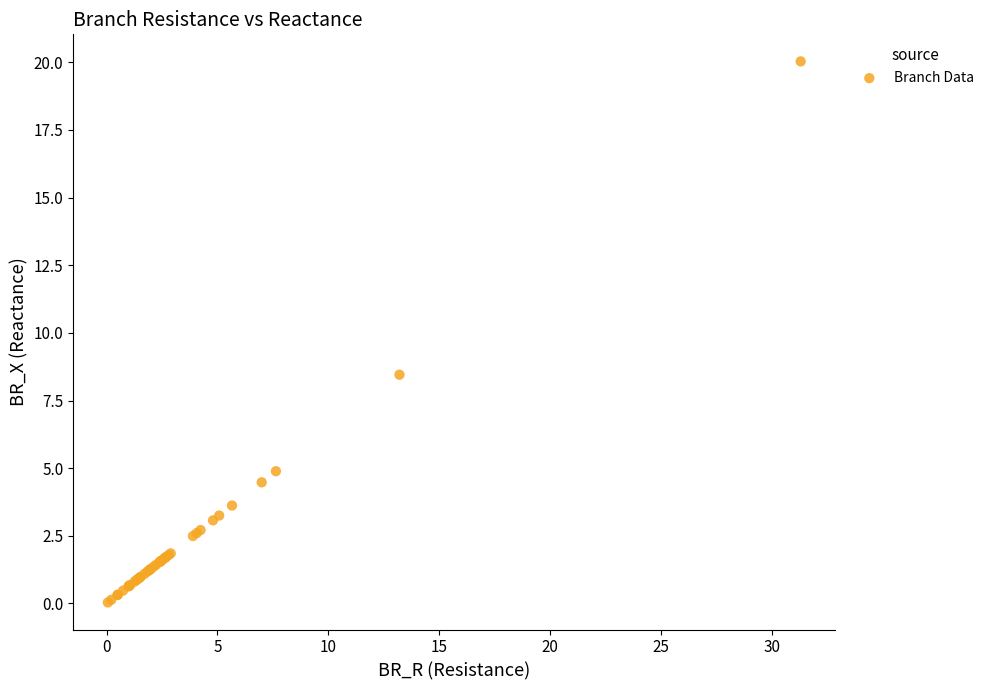

What Y value in the scatter plot is closest to 10?

8.5